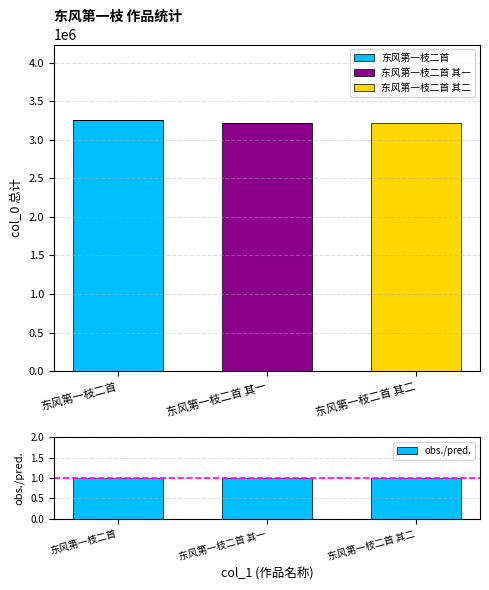

Reading left to right, transcribe all the data shown in this chart.

东风第一枝二首: 东风第一枝二首=3256409.0	东风第一枝二首 其一=0.0	东风第一枝二首 其二=0.0
东风第一枝二首 其一: 东风第一枝二首=0.0	东风第一枝二首 其一=3220615.0	东风第一枝二首 其二=0.0
东风第一枝二首 其二: 东风第一枝二首=0.0	东风第一枝二首 其一=0.0	东风第一枝二首 其二=3220989.0
obs./pred.: 东风第一枝二首=1.0	东风第一枝二首 其一=1.0	东风第一枝二首 其二=1.0